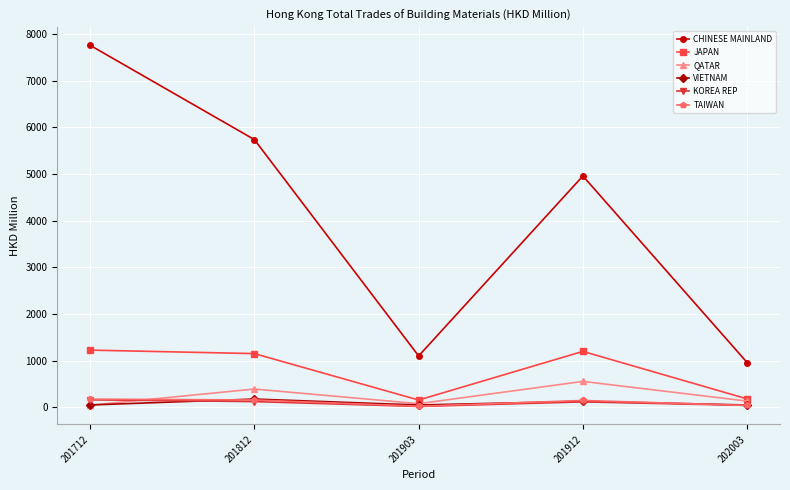

The CHINESE MAINLAND series shows 6583.7 at 201912. True or false?

False